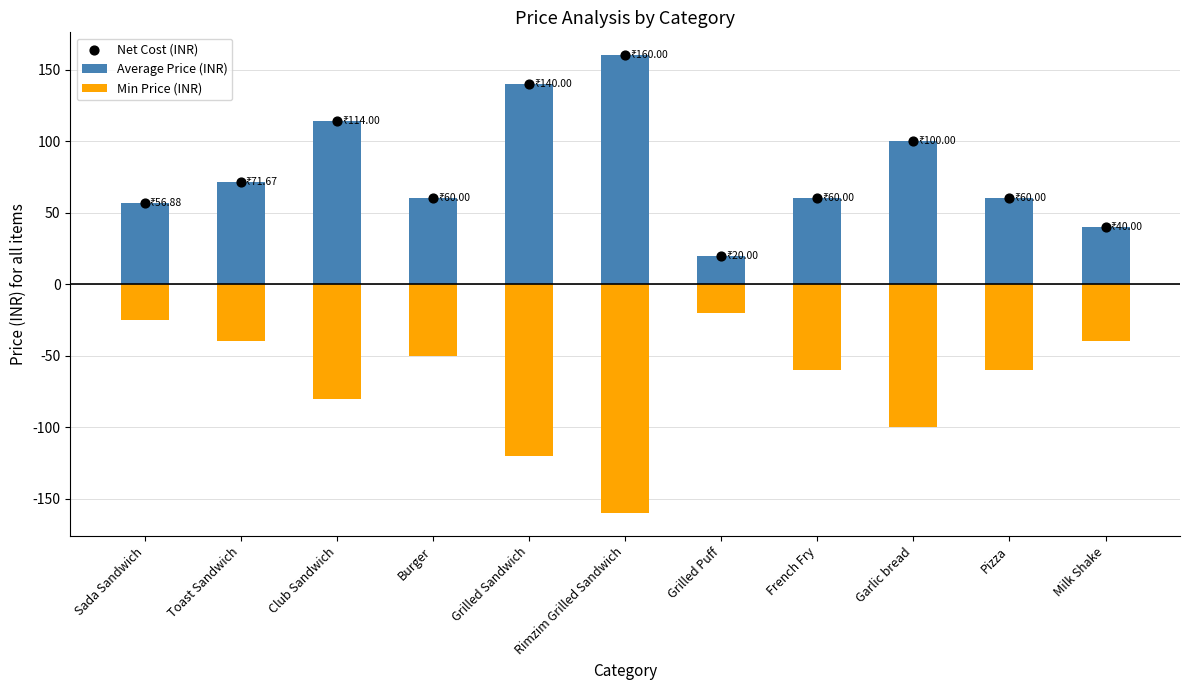

Is the value of Min Price (INR) at Garlic bread greater than the value of Average Price (INR) at Milk Shake?

No